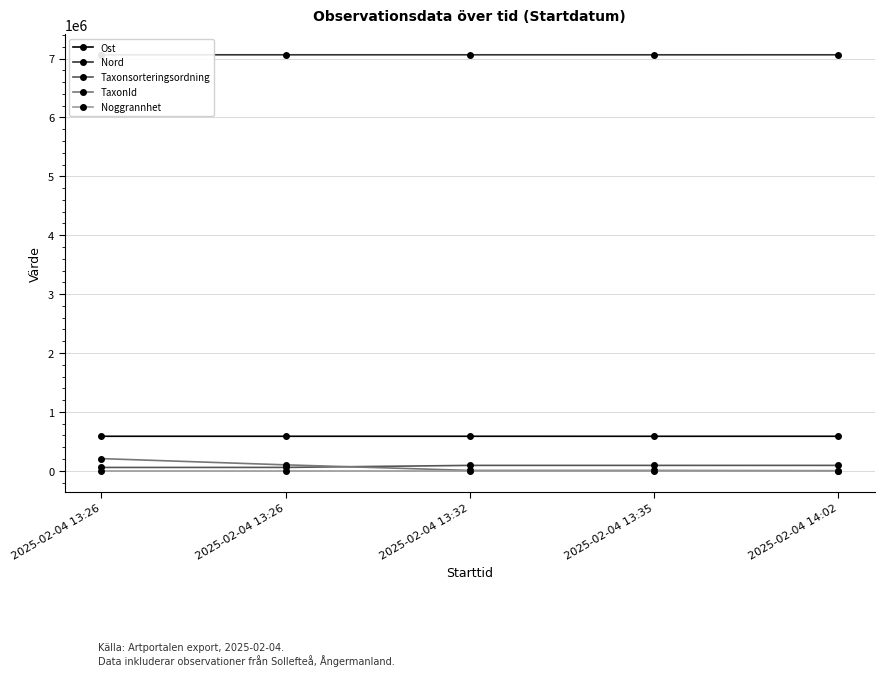

Rank the series at 2025-02-04 13:26 from lowest to highest value.

Noggrannhet, Taxonsorteringsordning, TaxonId, Ost, Nord